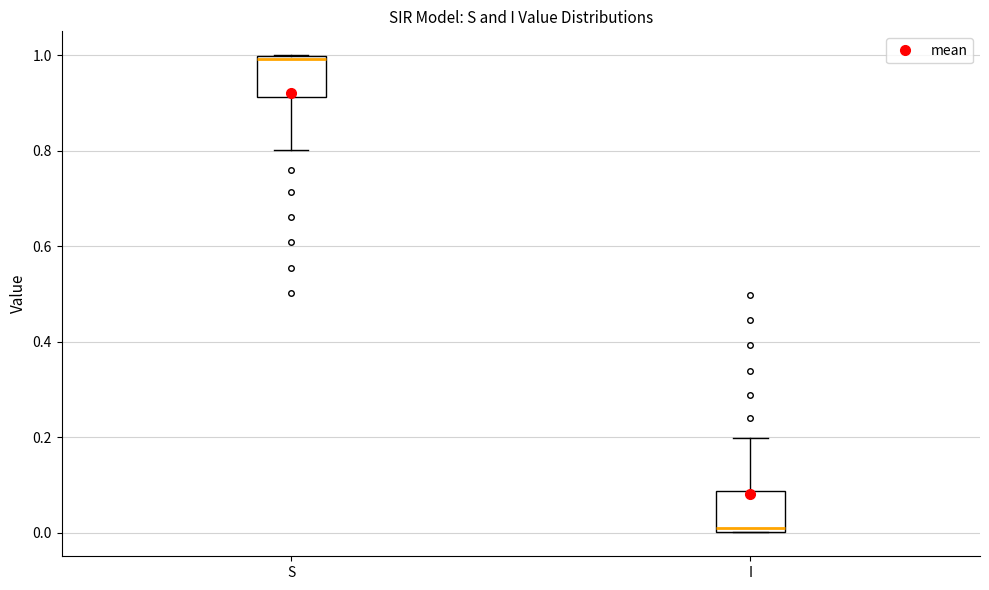

Reading left to right, read every box against the y-axis: the position of its median line, the range the box covers, and the ends of its whiskers. The values are not printed on the chart, so give them approximately, as read against the axis.

S: median 1.00 (just below the box's upper edge), box 0.92 to 1.00, whiskers 0.80 to 1.00
I: median 0.00 (just above the box's lower edge), box 0.00 to 0.08, whiskers 0.00 to 0.20